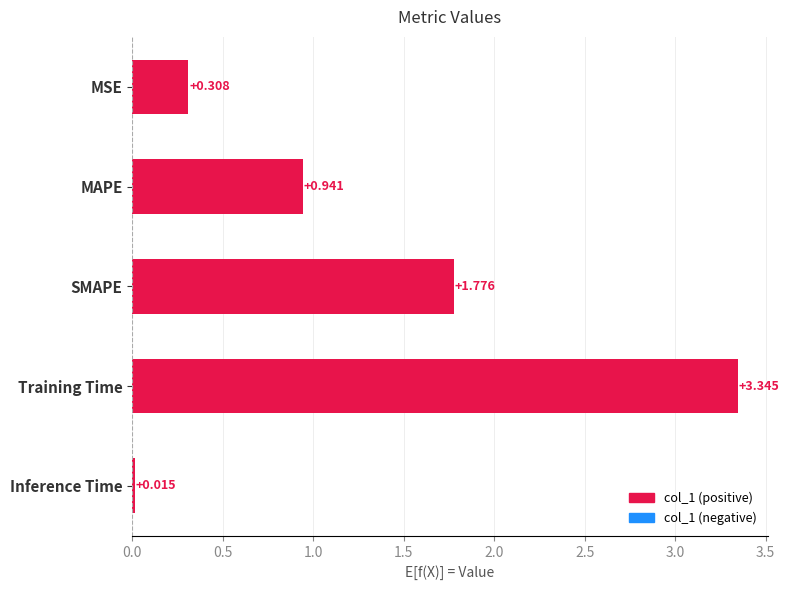

At which label is the value closest to 1?

MAPE